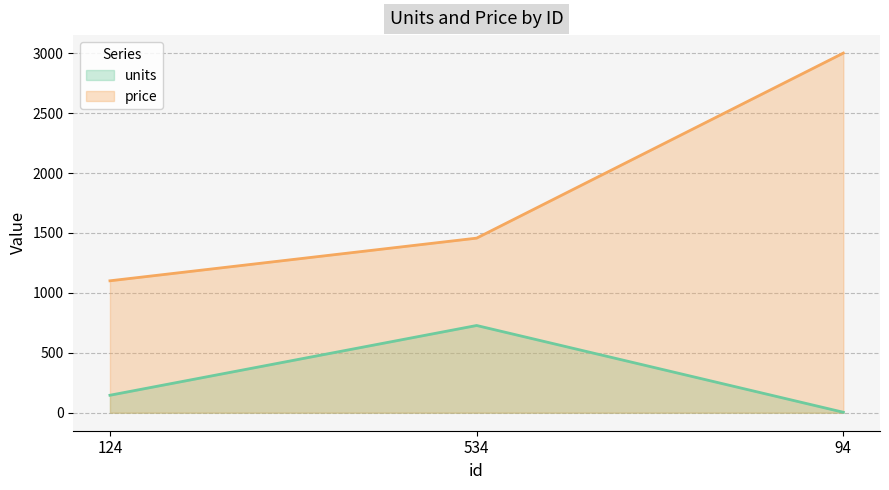

At how many categories does at least one series exceed 241?

3